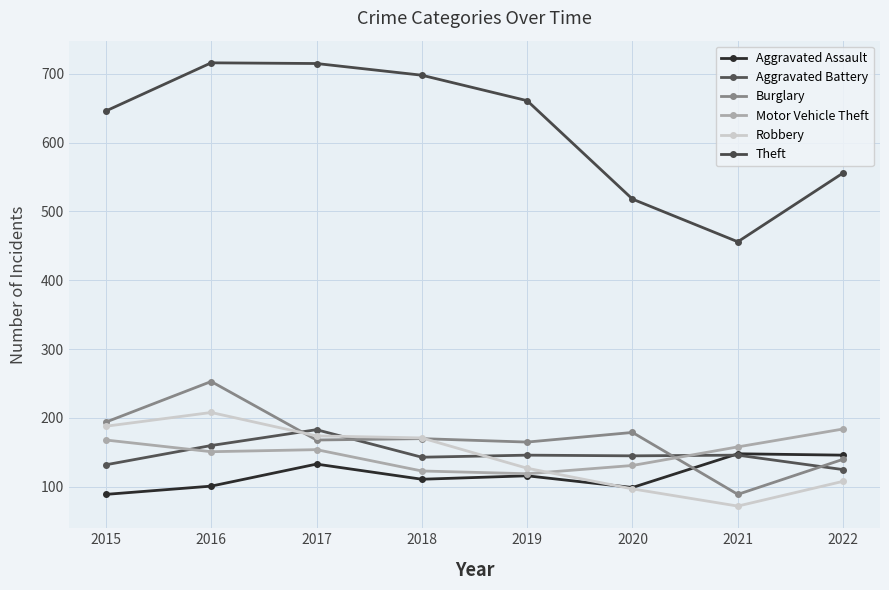

Does the chart have visible grid lines?

Yes